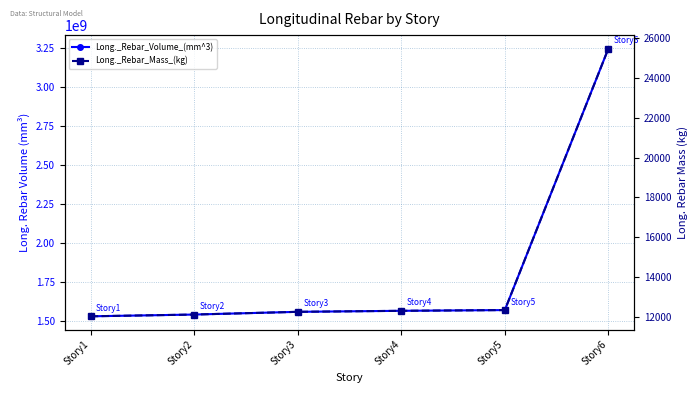

How many distinct data groups are displayed?

2